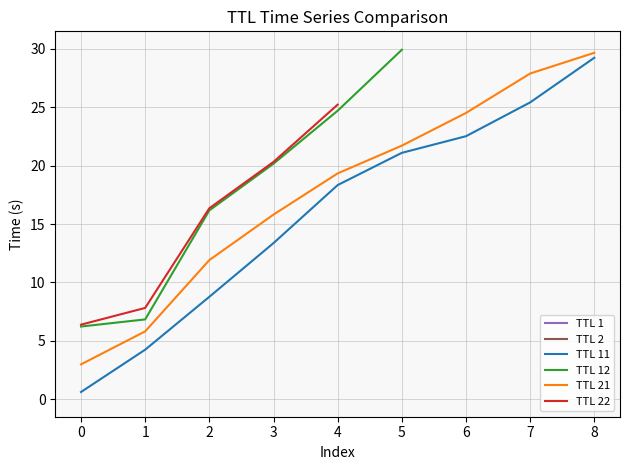

Is the value of TTL 21 at 0 greater than the value of TTL 11 at 1?

No